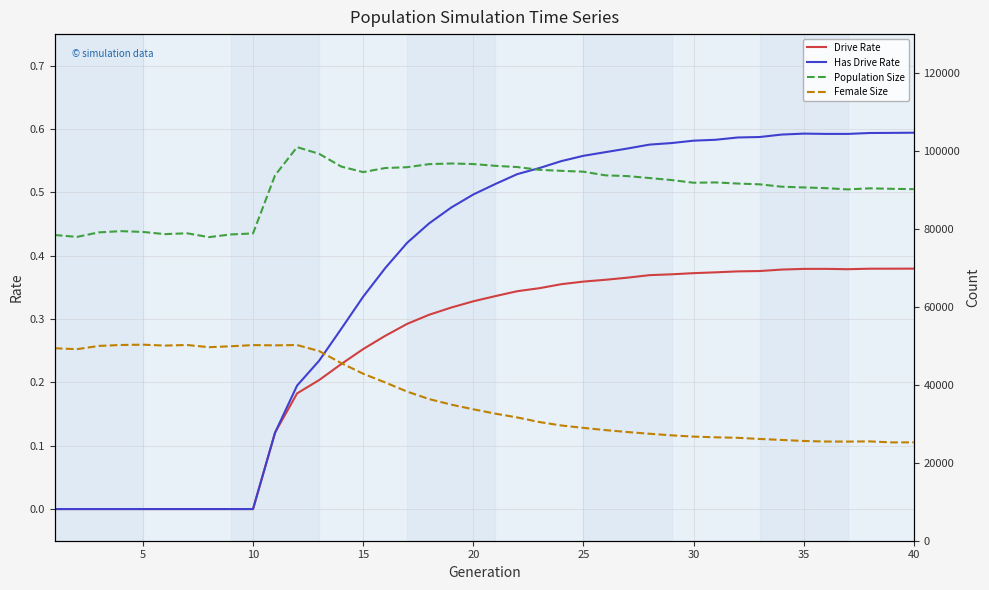

Does the chart have visible grid lines?

Yes